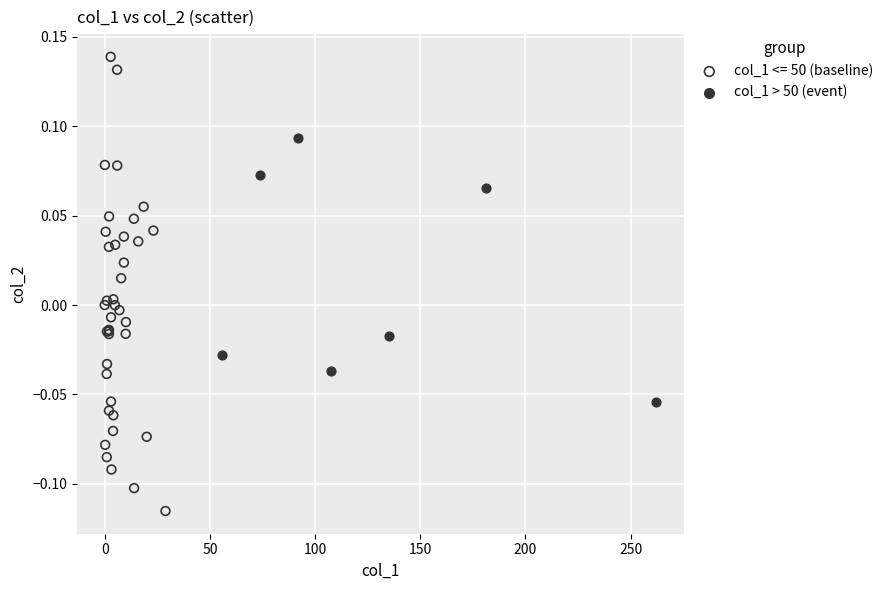

Which series contains the highest Y value?

col_1 <= 50 (baseline)